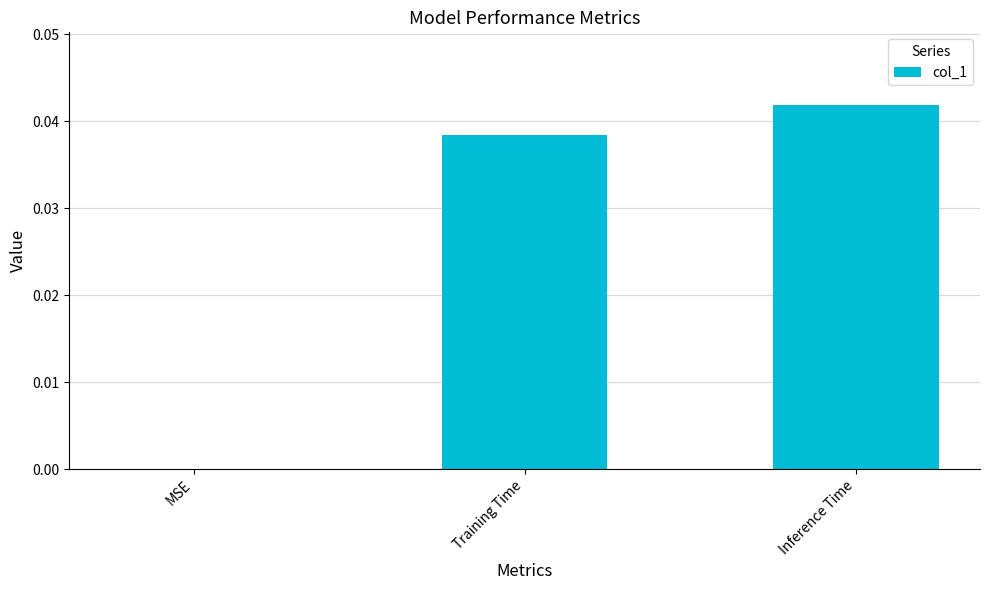

Which has a higher value, Training Time or Inference Time?

Inference Time